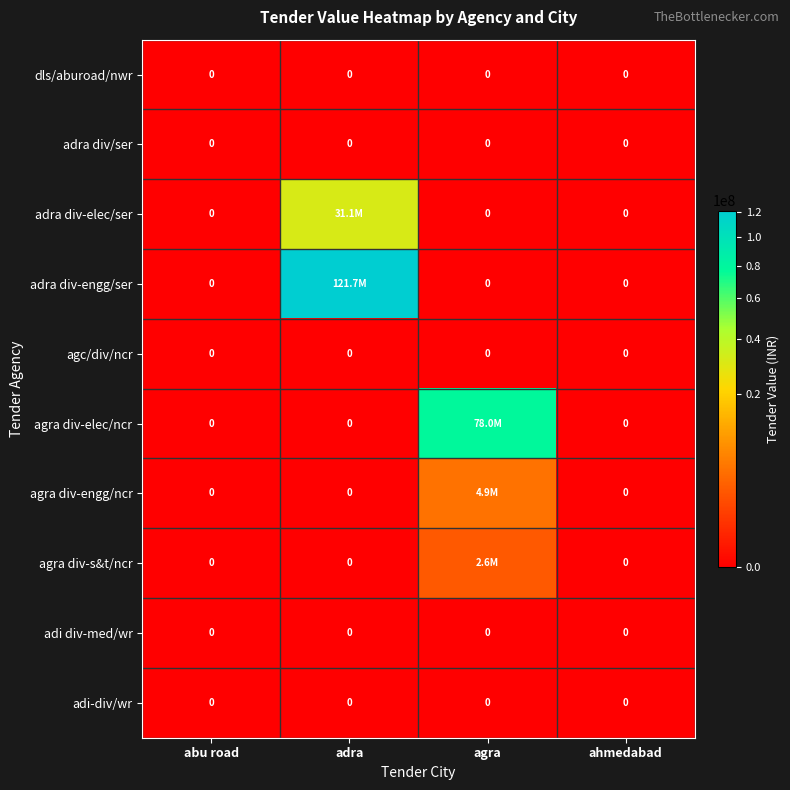

True or false: agra div-elec/ncr has a value of 0.0 at ahmedabad.

True